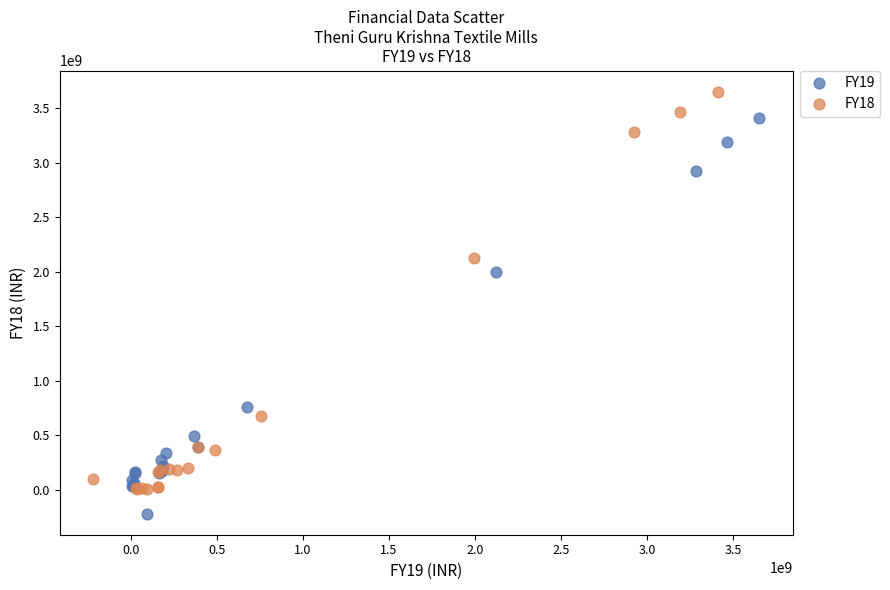

Which series reaches the maximum Y coordinate?

FY18